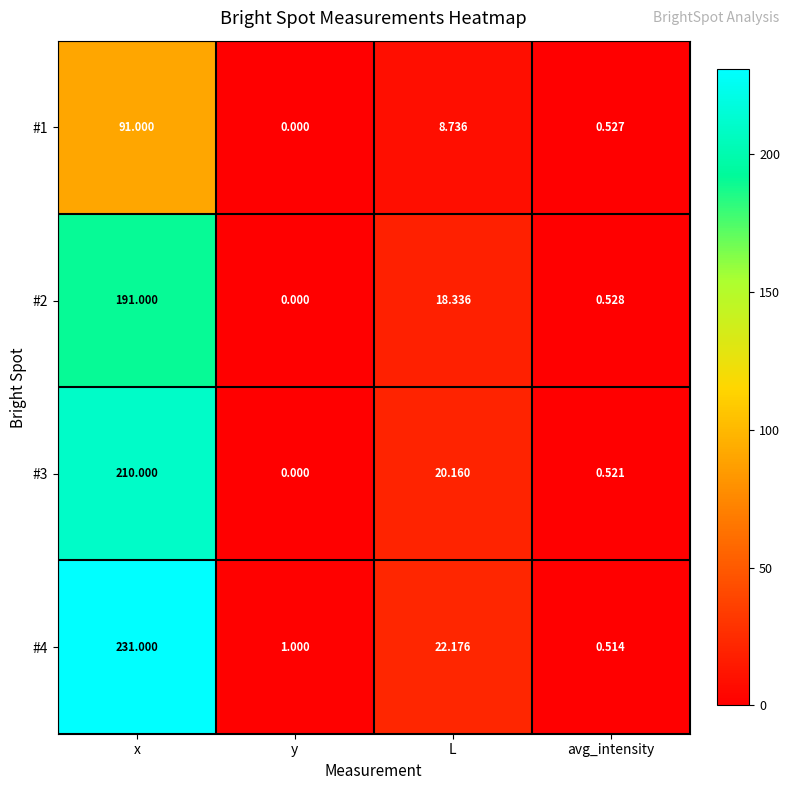

At which label does #1 first exceed 8?

x